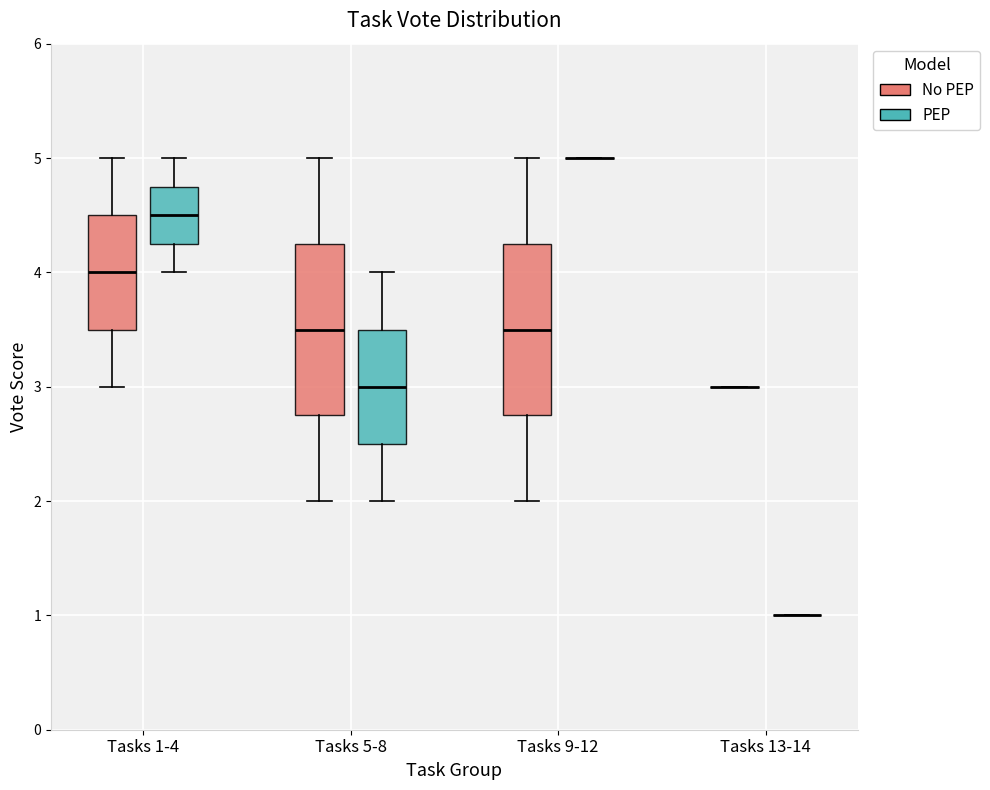

Reading left to right, read every box against the y-axis: the position of its median line, the range the box covers, and the ends of its whiskers. The values are not printed on the chart, so give them approximately, as read against the axis.

Tasks 1-4 (No PEP): median 4.0, box 3.5 to 4.5, whiskers 3.0 to 5.0
Tasks 1-4 (PEP): median 4.5, box 4.3 to 4.8, whiskers 4.0 to 5.0
Tasks 5-8 (No PEP): median 3.5, box 2.8 to 4.3, whiskers 2.0 to 5.0
Tasks 5-8 (PEP): median 3.0, box 2.5 to 3.5, whiskers 2.0 to 4.0
Tasks 9-12 (No PEP): median 3.5, box 2.8 to 4.3, whiskers 2.0 to 5.0
Tasks 9-12 (PEP): box collapsed to a line at 5.0, whiskers 5.0 to 5.0
Tasks 13-14 (No PEP): box collapsed to a line at 3.0, whiskers 3.0 to 3.0
Tasks 13-14 (PEP): box collapsed to a line at 1.0, whiskers 1.0 to 1.0